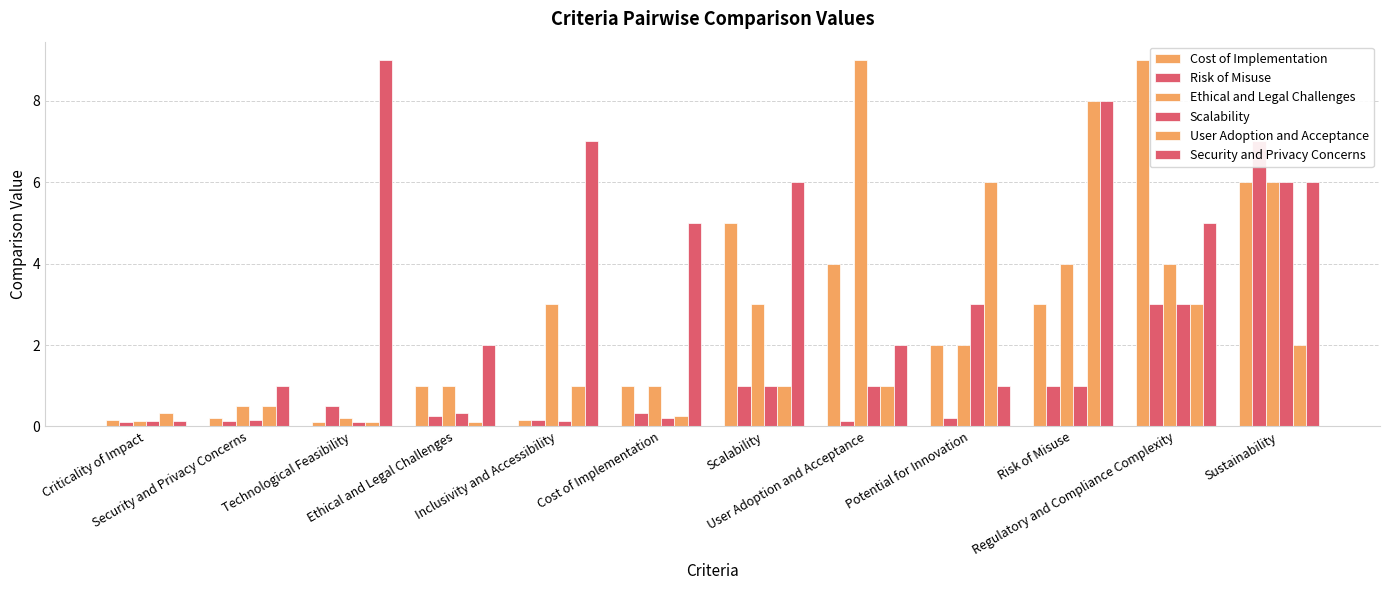

How many bars are there in total?

72